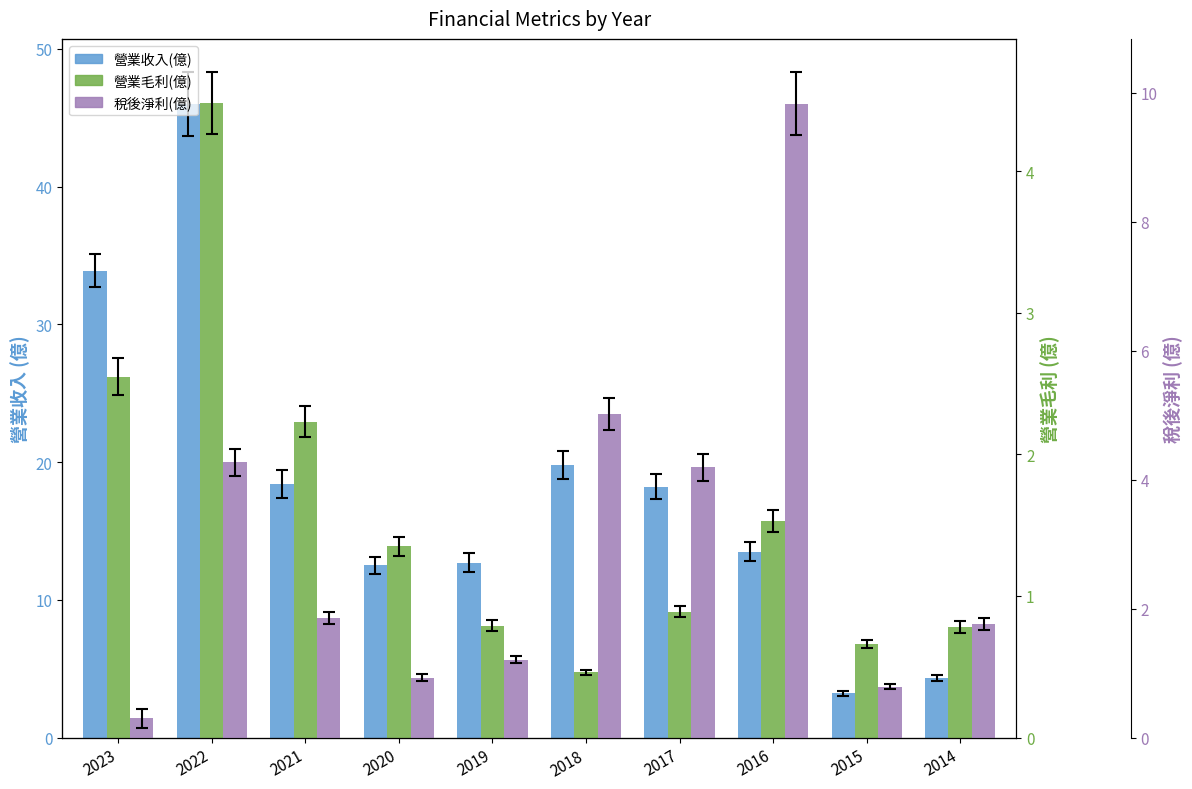

At which category is the sum across all series the highest?

2022